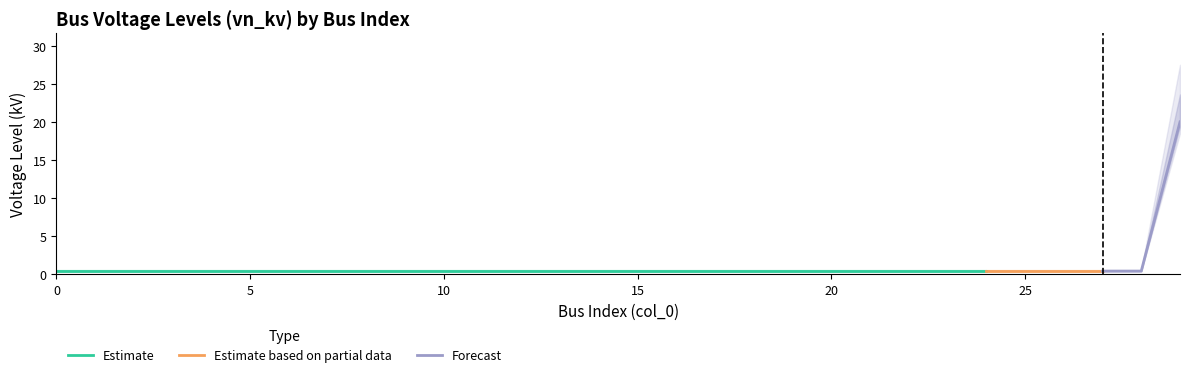

What is the value of the 24th point from the left?

0.4